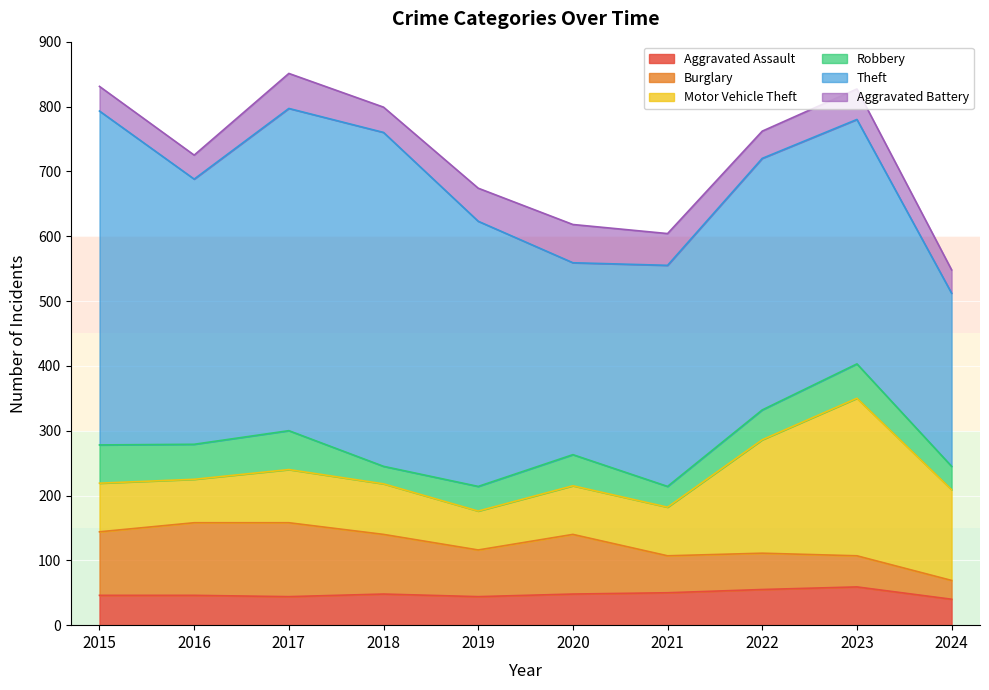

At 2018, list the series in order from smallest to largest.

Robbery, Aggravated Battery, Aggravated Assault, Motor Vehicle Theft, Burglary, Theft